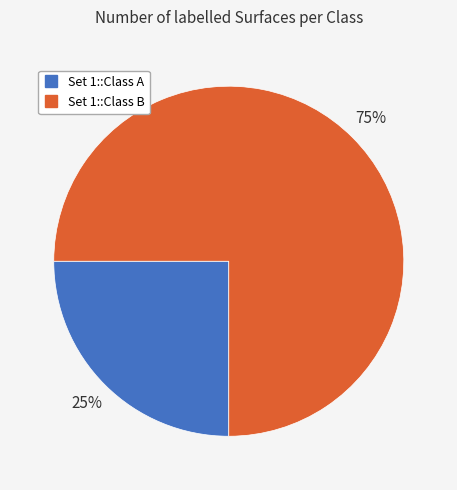

Count the number of slices in the pie.

2